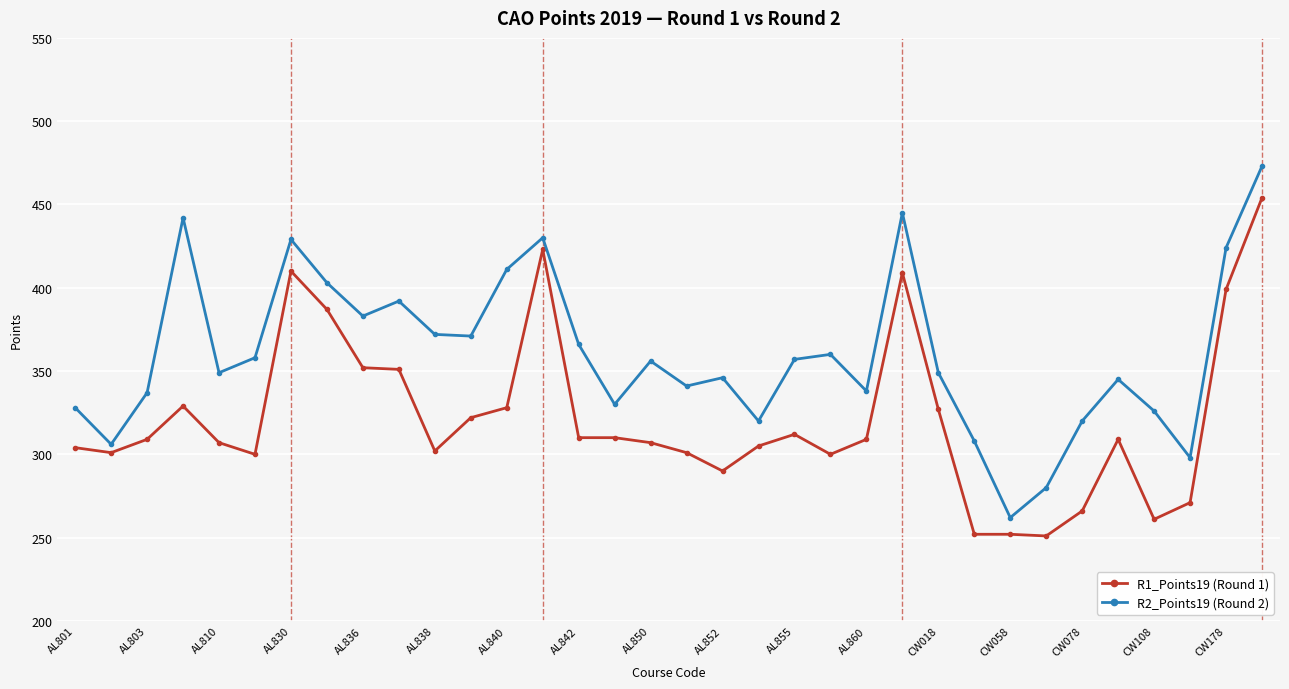

Count the number of data series in this chart.

2